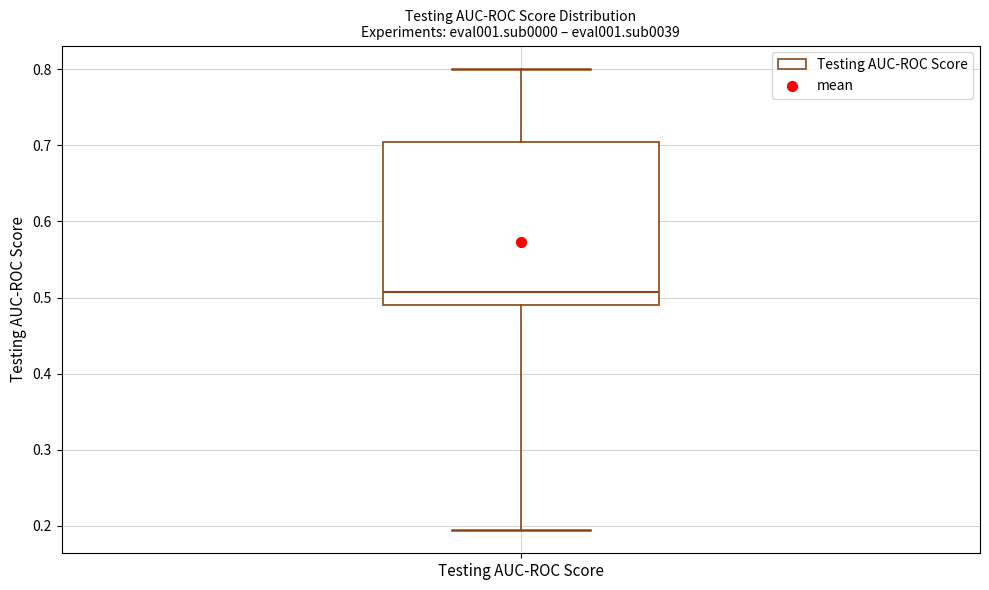

Where is the upper edge of the box for Testing AUC-ROC Score on the y-axis? The values are not printed on the chart, so give them approximately, as read against the axis.

0.71